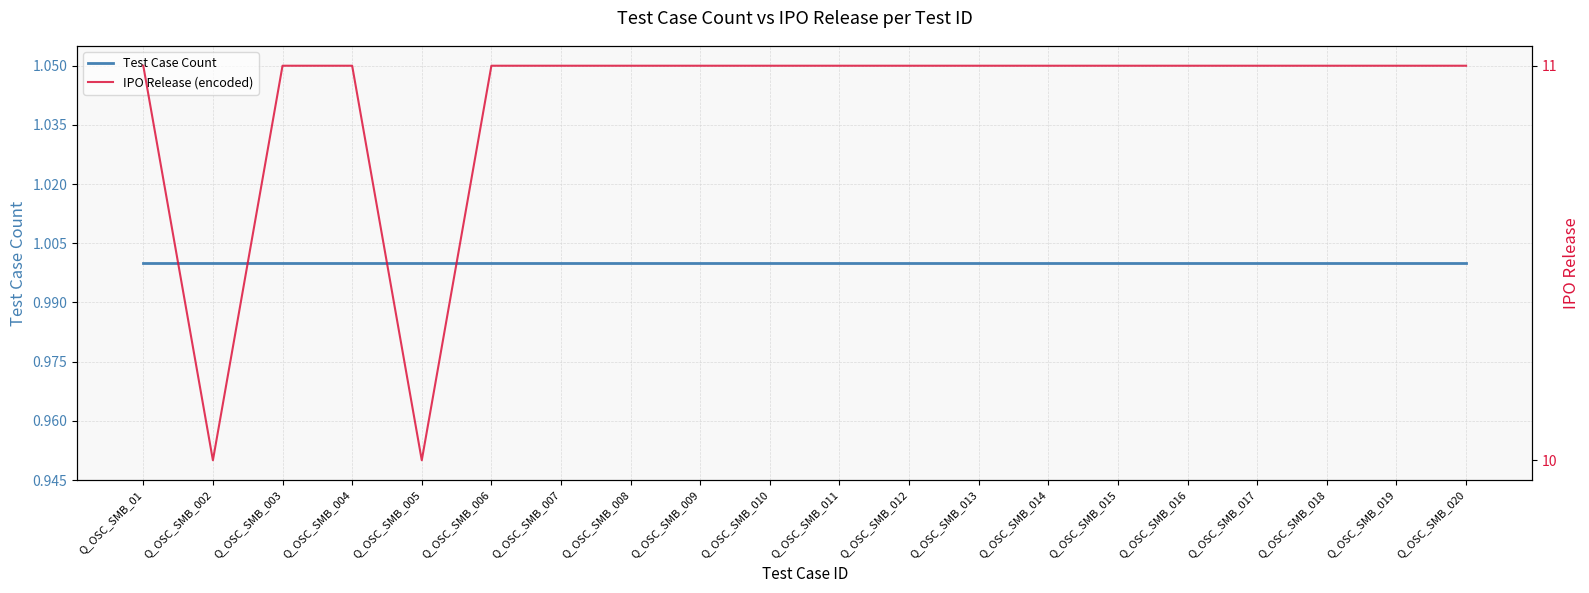

Reading left to right, list all the values displayed in this chart.

Test Case Count: Q_OSC_SMB_01=1	Q_OSC_SMB_002=1	Q_OSC_SMB_003=1	Q_OSC_SMB_004=1	Q_OSC_SMB_005=1	Q_OSC_SMB_006=1	Q_OSC_SMB_007=1	Q_OSC_SMB_008=1	Q_OSC_SMB_009=1	Q_OSC_SMB_010=1	Q_OSC_SMB_011=1	Q_OSC_SMB_012=1	Q_OSC_SMB_013=1	Q_OSC_SMB_014=1	Q_OSC_SMB_015=1	Q_OSC_SMB_016=1	Q_OSC_SMB_017=1	Q_OSC_SMB_018=1	Q_OSC_SMB_019=1	Q_OSC_SMB_020=1
IPO Release (encoded): Q_OSC_SMB_01=11	Q_OSC_SMB_002=10	Q_OSC_SMB_003=11	Q_OSC_SMB_004=11	Q_OSC_SMB_005=10	Q_OSC_SMB_006=11	Q_OSC_SMB_007=11	Q_OSC_SMB_008=11	Q_OSC_SMB_009=11	Q_OSC_SMB_010=11	Q_OSC_SMB_011=11	Q_OSC_SMB_012=11	Q_OSC_SMB_013=11	Q_OSC_SMB_014=11	Q_OSC_SMB_015=11	Q_OSC_SMB_016=11	Q_OSC_SMB_017=11	Q_OSC_SMB_018=11	Q_OSC_SMB_019=11	Q_OSC_SMB_020=11